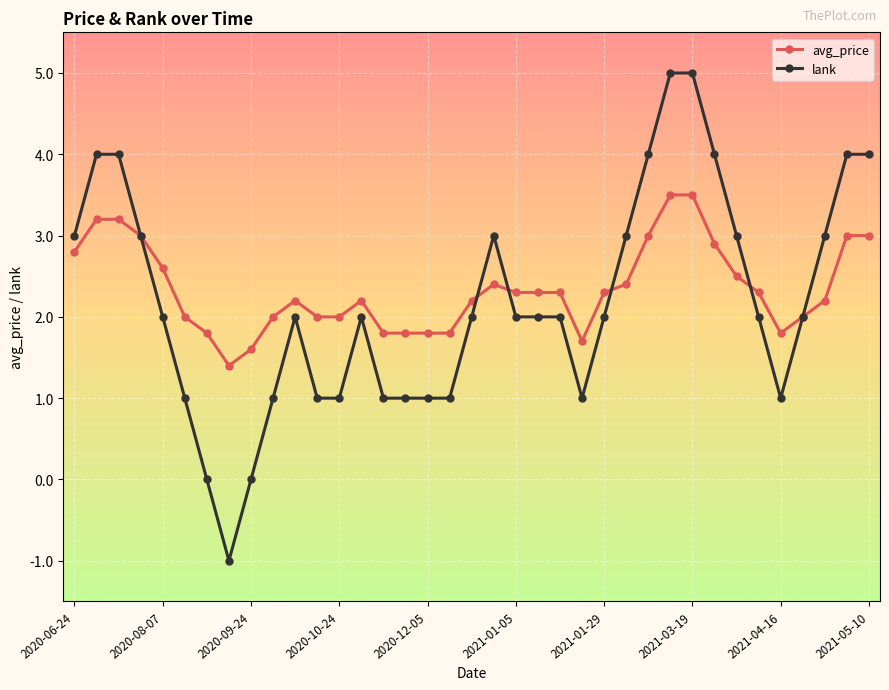

Rank the series by their maximum value, from highest to lowest.

lank, avg_price